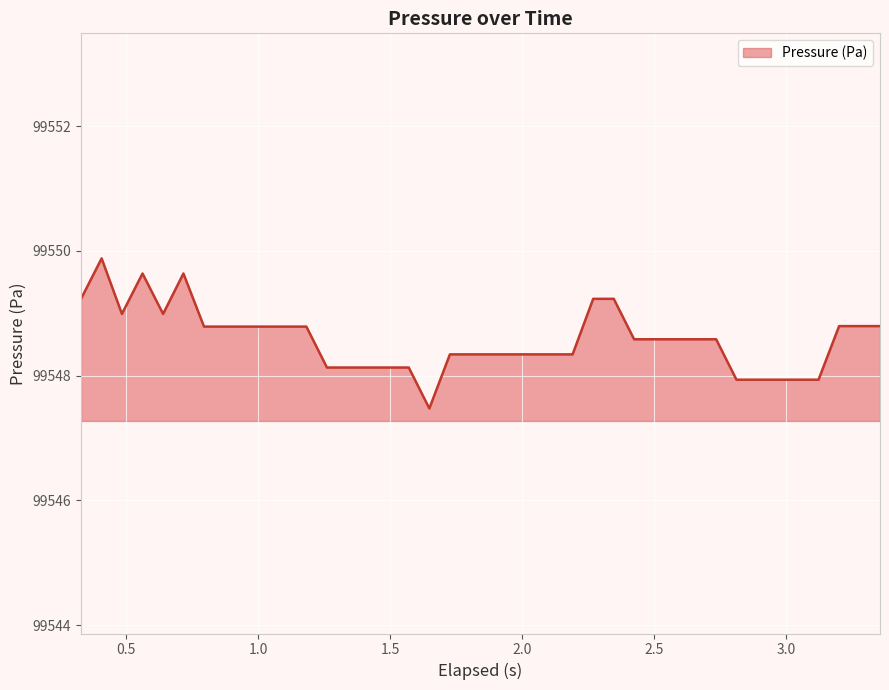

What is the maximum value shown in the chart?

99549.9